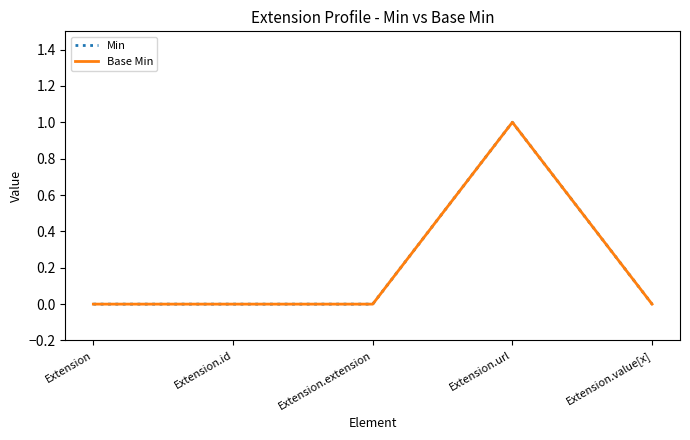

Does the chart have visible grid lines?

No